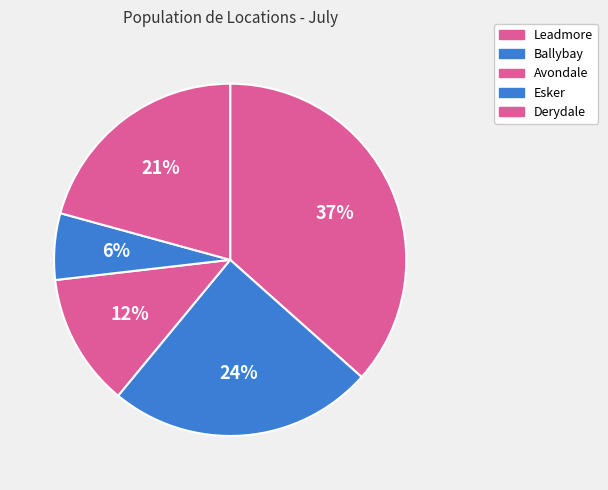

Rank the categories by value from highest to lowest.

Leadmore, Ballybay, Derydale, Avondale, Esker